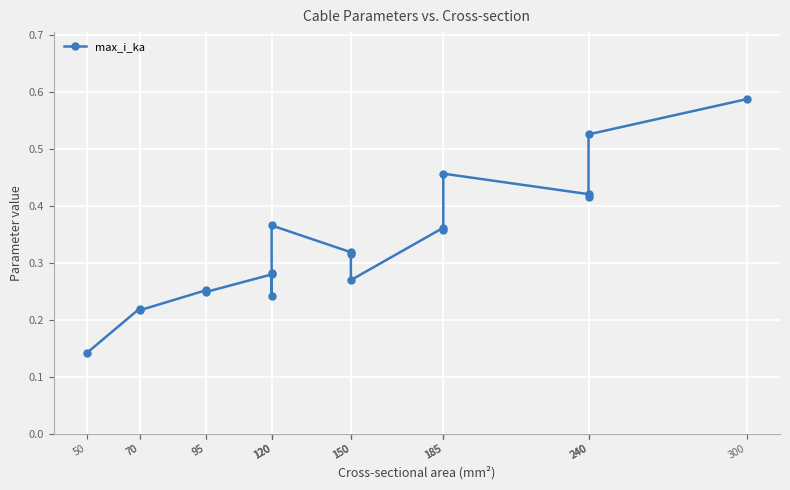

Read the value at 150.

0.3